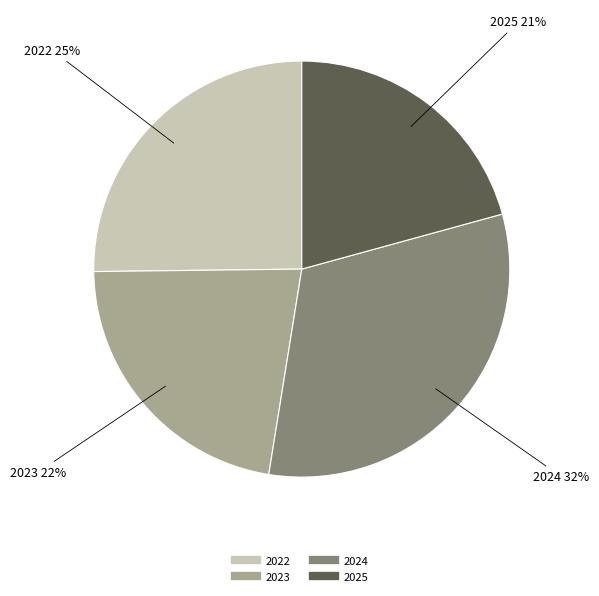

Which category has the biggest portion of the pie?

2024